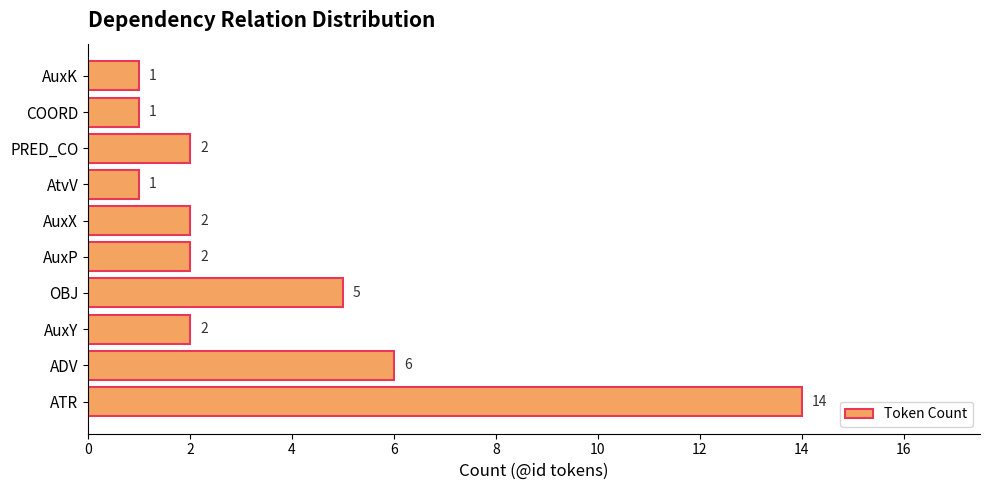

The value at OBJ is 9. True or false?

False